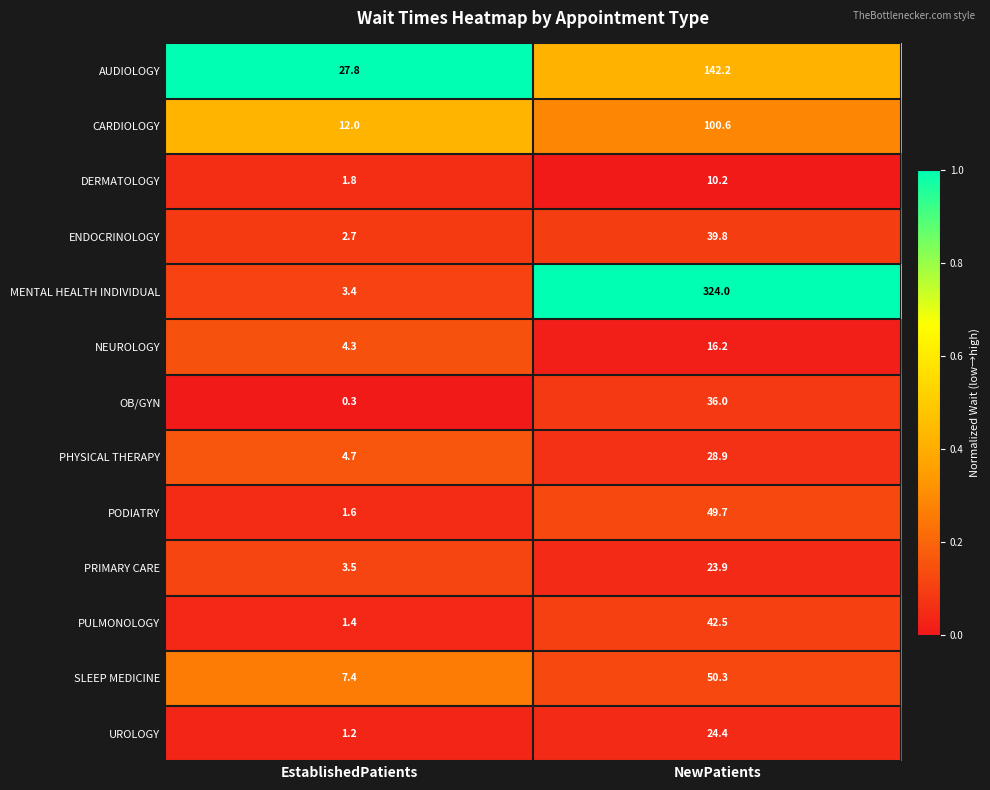

At which category is the sum across all series the highest?

NewPatients